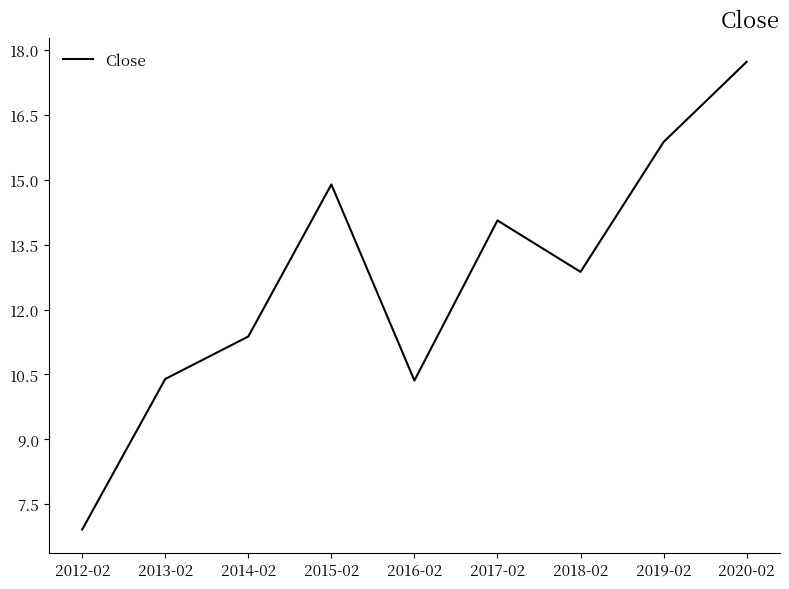

Count the number of data series in this chart.

1